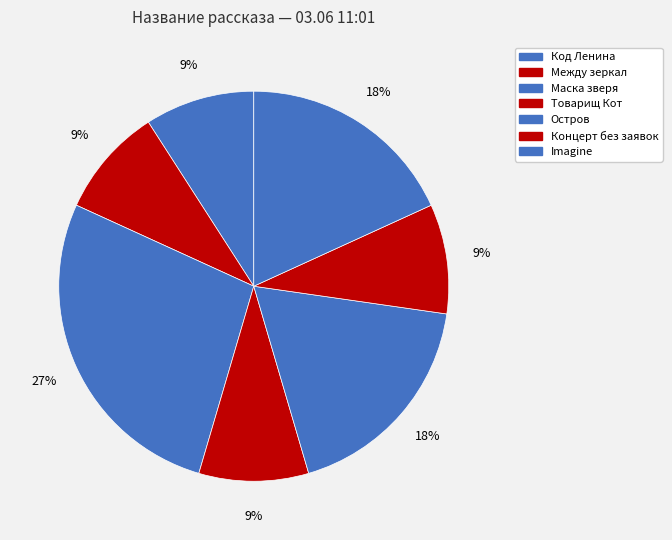

How many slices are in this pie chart?

7